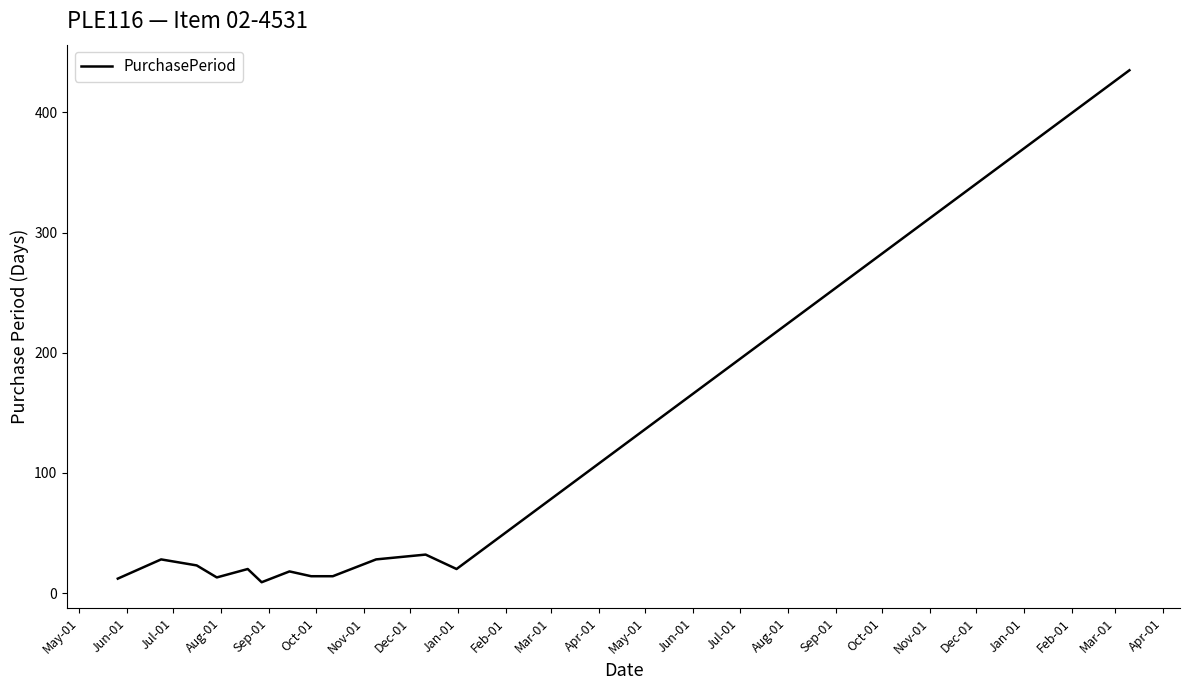

What is the greatest value displayed?

435